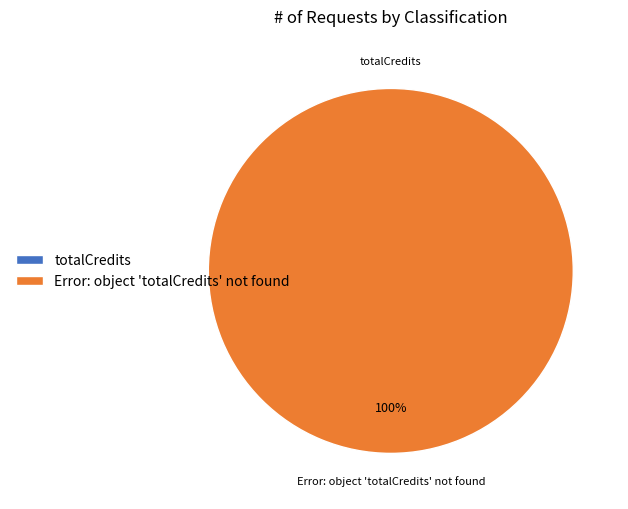

Which has a higher value, totalCredits or Error: object 'totalCredits' not found?

Error: object 'totalCredits' not found